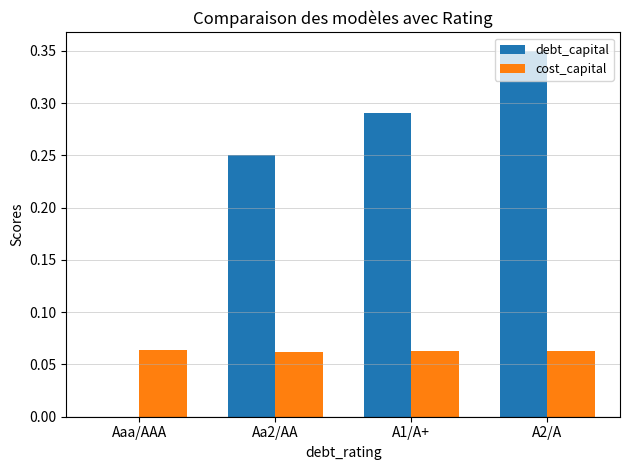

Which label corresponds to the largest value in the chart?

A2/A